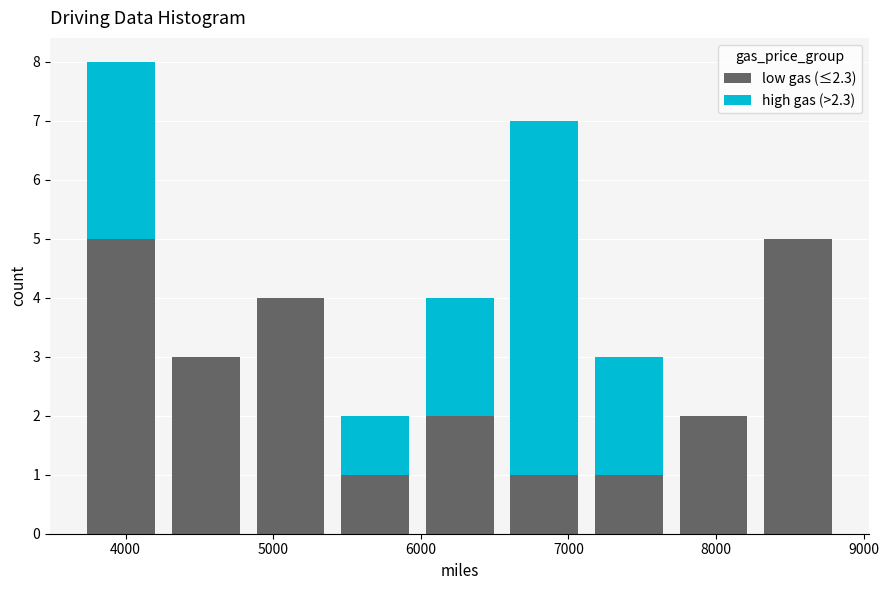

Reading left to right, list every stacked bar in this chart as the range it spans on the x-axis followed by its total height. Neither the bar edges nor the heights are printed on the chart, so give them approximately, as read against the axes.

3700 to 4300: 8
4300 to 4800: 3
4800 to 5400: 4
5400 to 6000: 2
6000 to 6600: 4
6600 to 7100: 7
7100 to 7700: 3
7700 to 8300: 2
8300 to 8800: 5